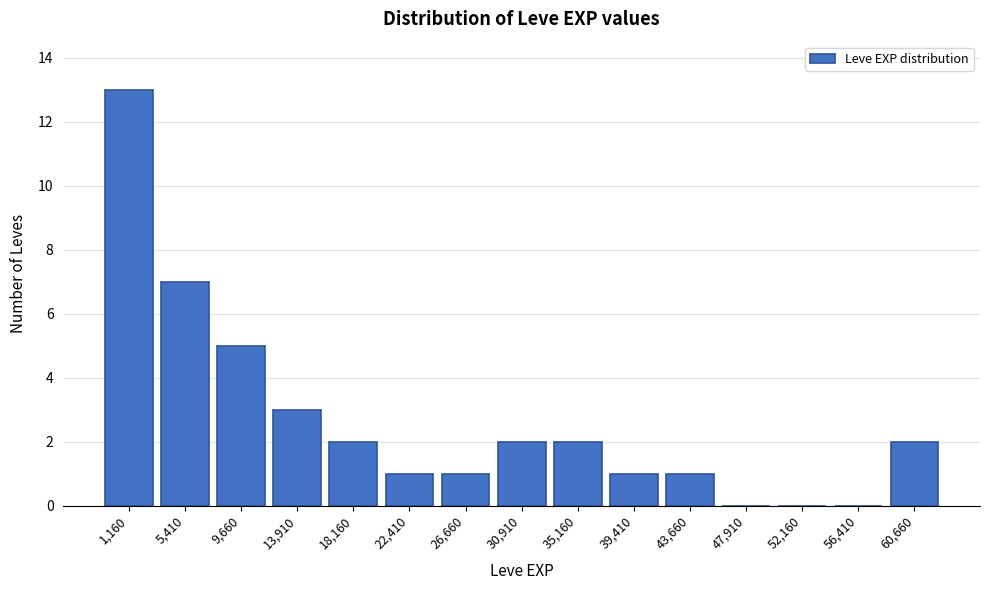

Reading right to left, list all the values displayed in this chart.

60,660=2	56,410=0	52,160=0	47,910=0	43,660=1	39,410=1	35,160=2	30,910=2	26,660=1	22,410=1	18,160=2	13,910=3	9,660=5	5,410=7	1,160=13